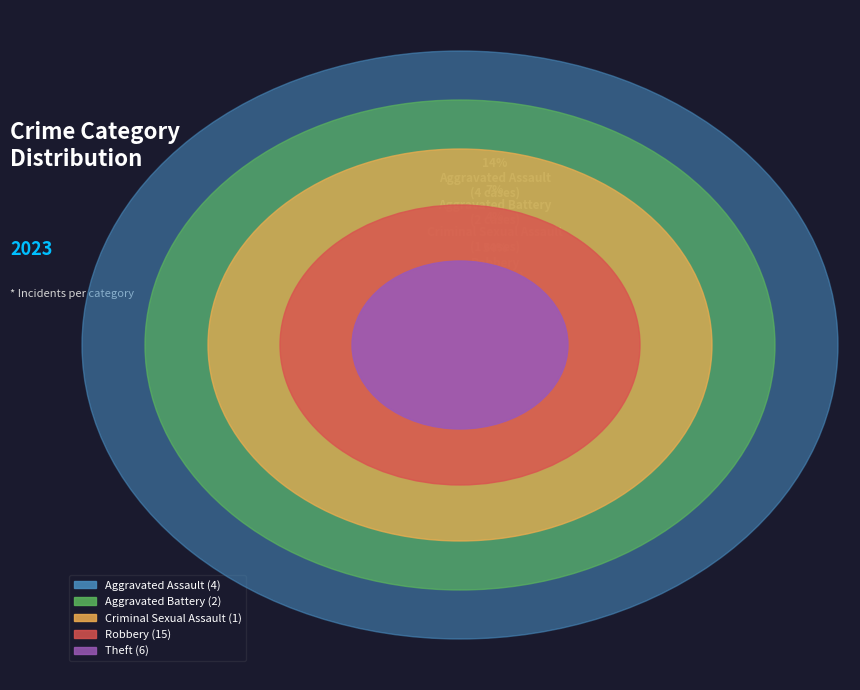

What is the ratio of the value at Criminal Sexual Assault to the value at Theft?

0.2